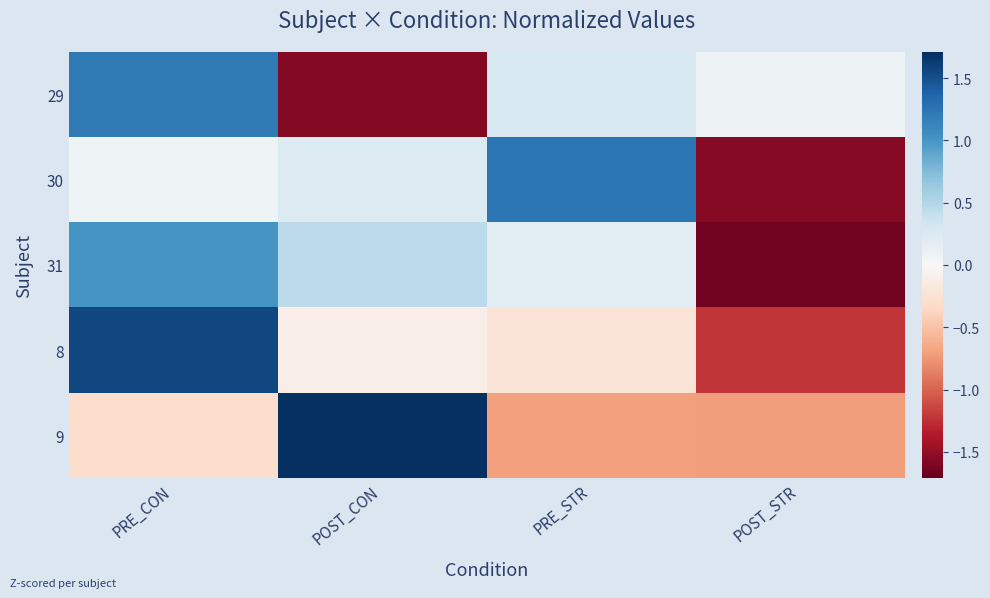

Count the number of data series in this chart.

5